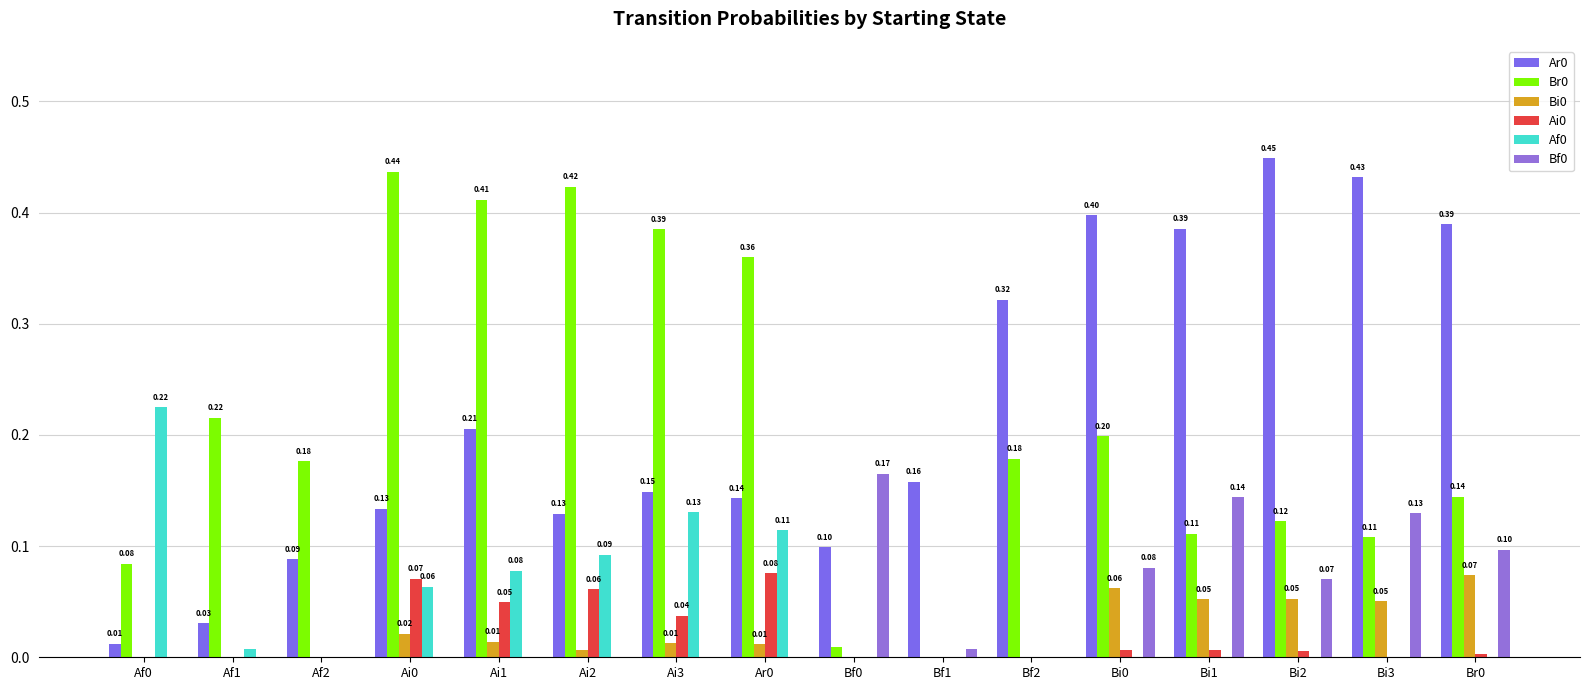

How many distinct data groups are displayed?

6